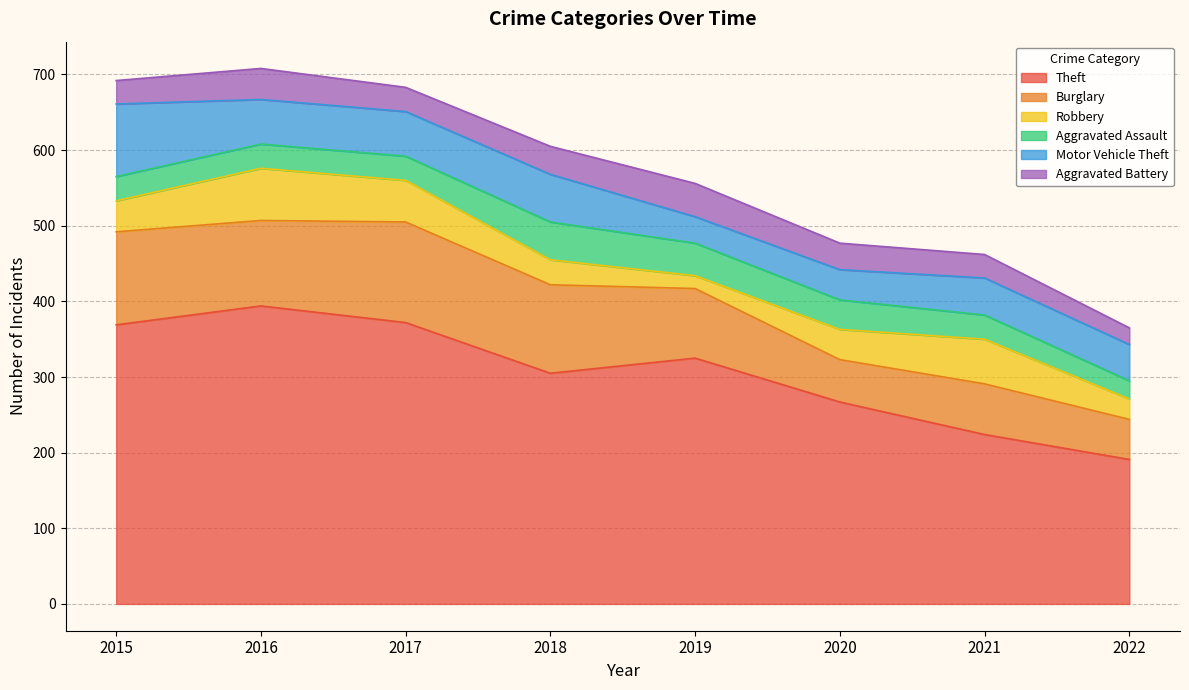

What is the difference between the Motor Vehicle Theft values at 2022 and 2015?

48